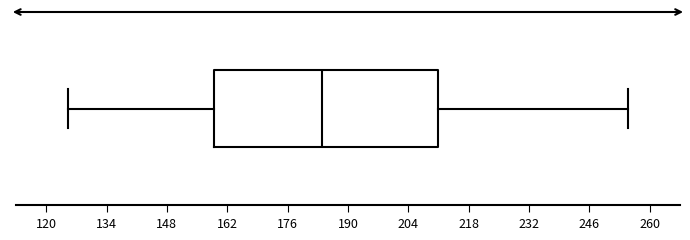

Transcribe this box plot: give where the median line is, the range the box spans, and where the two whiskers end, as read against the x-axis. The values are not printed on the chart, so give them approximately, as read against the axis.

median 184, box 160 to 212, whiskers 126 to 256